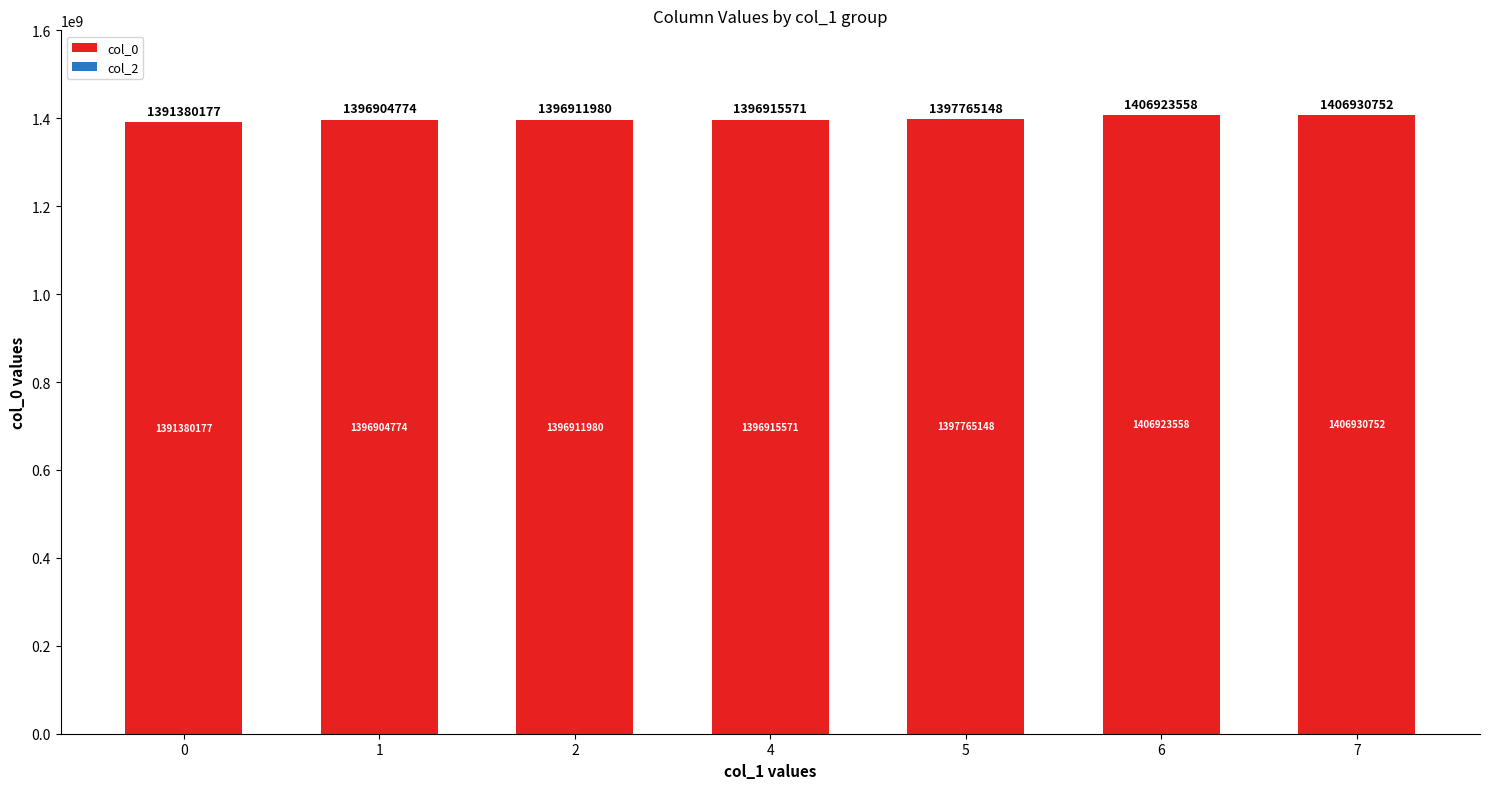

Count the number of data series in this chart.

1